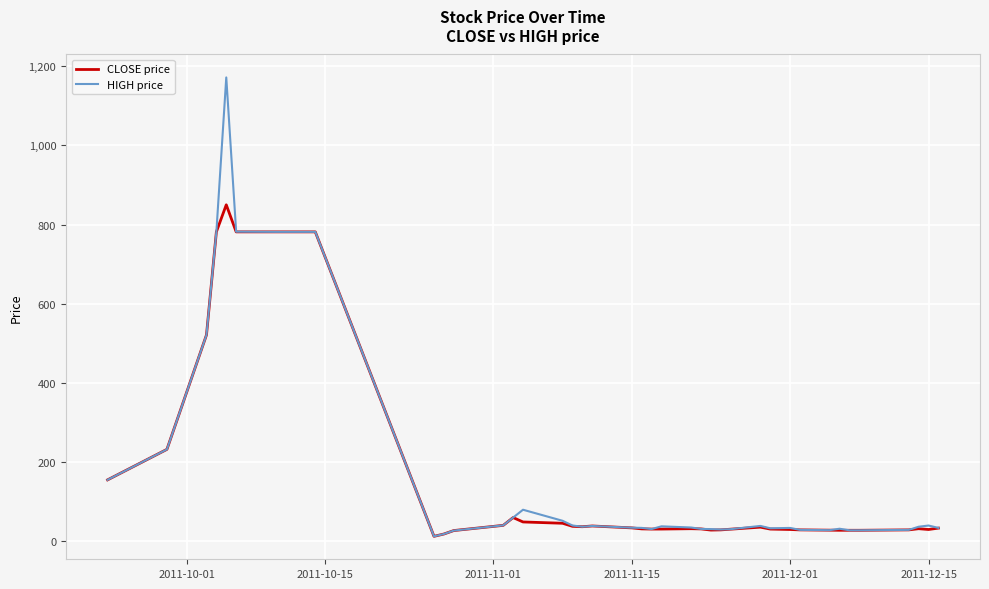

What is the maximum value for HIGH price?

1172.0